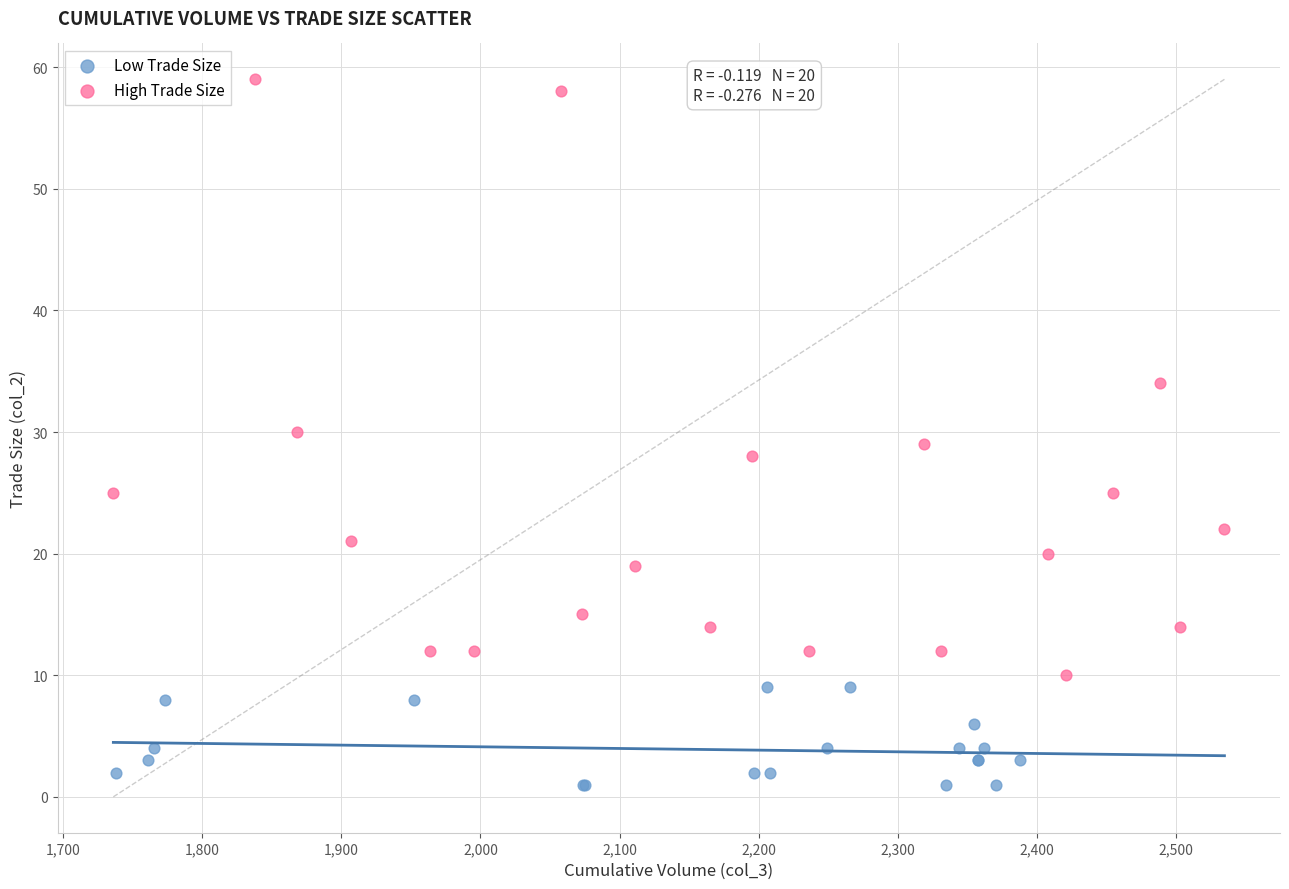

Which series reaches the minimum Y coordinate?

Low Trade Size